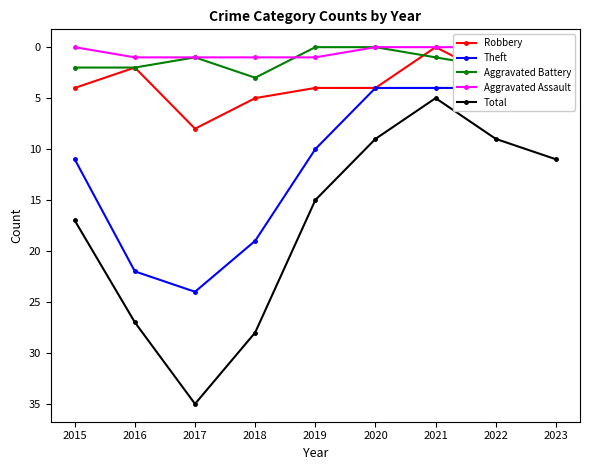

Which label corresponds to the smallest value in the chart?

2021